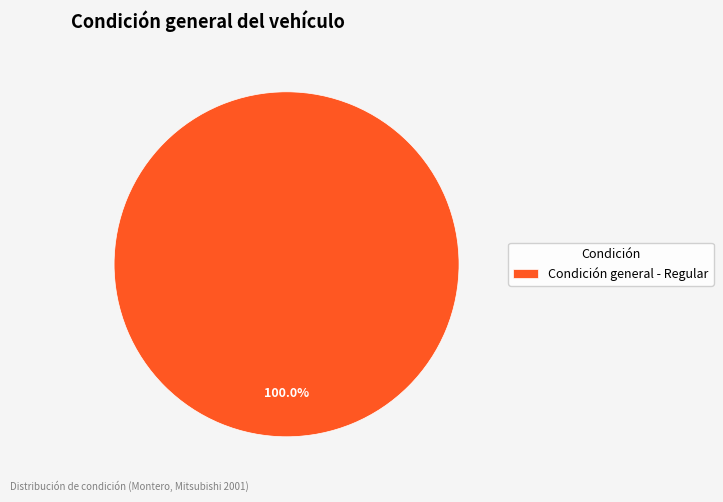

Does Condición general - Regular account for over 50% of the chart?

Yes